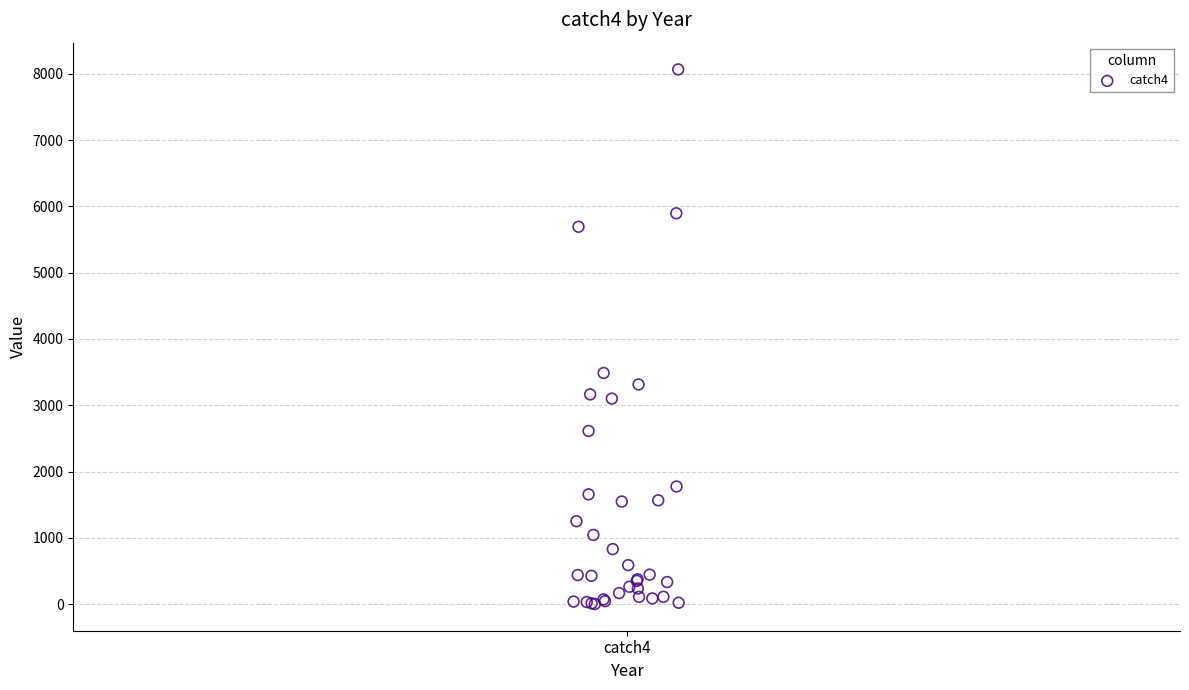

What Y value in the scatter plot is closest to 4034?

3487.0